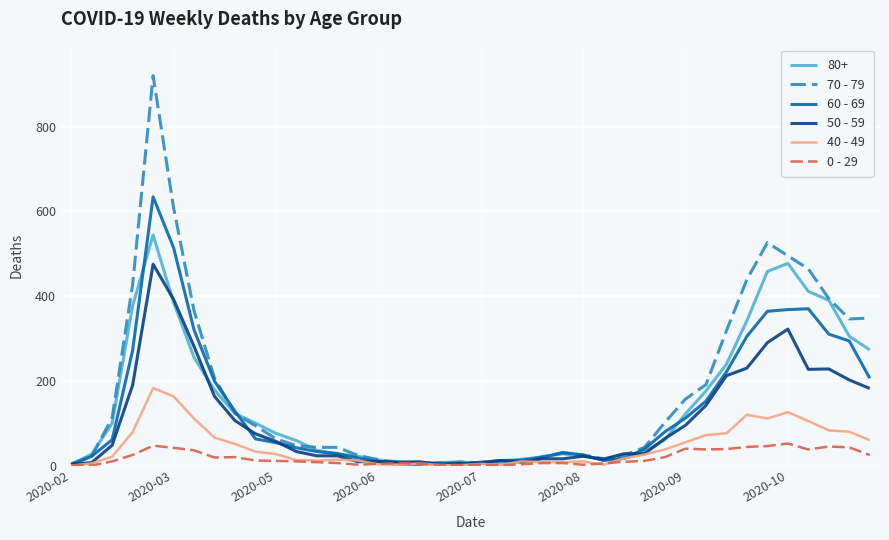

How many lines are shown in the chart?

6